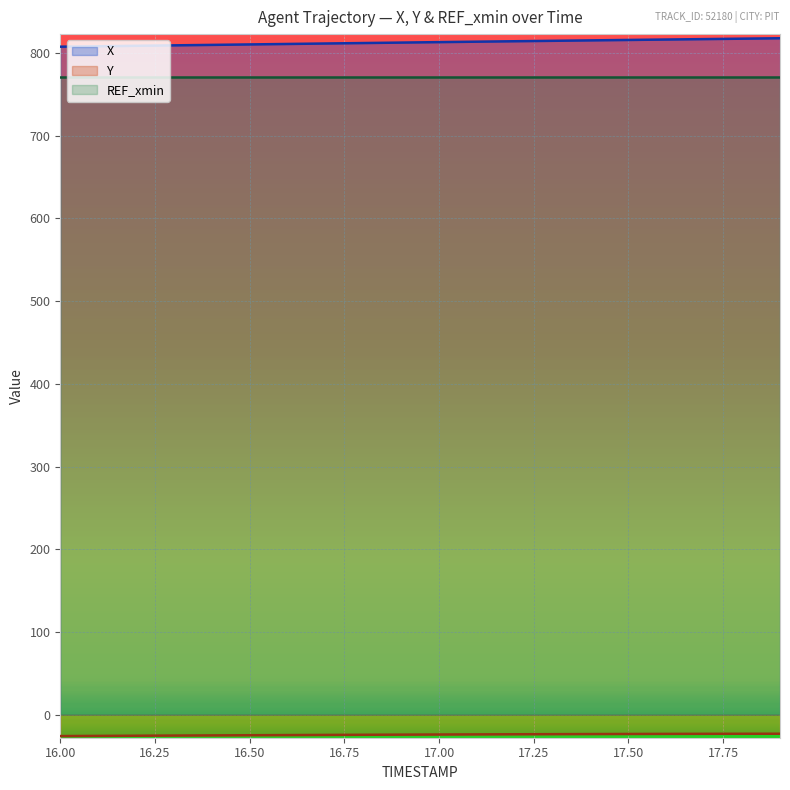

Is the value of X at 16.2 greater than the value of Y at 16.7?

Yes